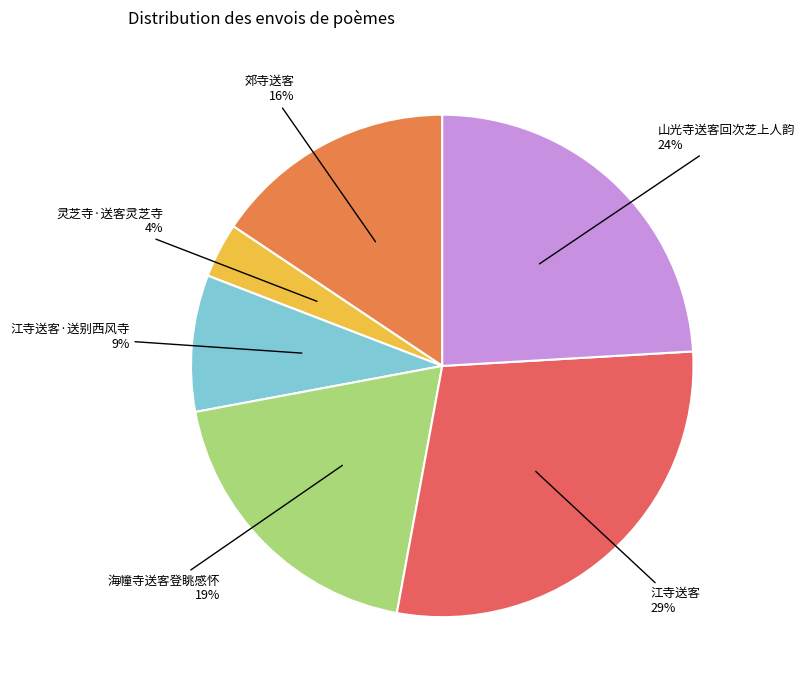

Count the number of slices in the pie.

6